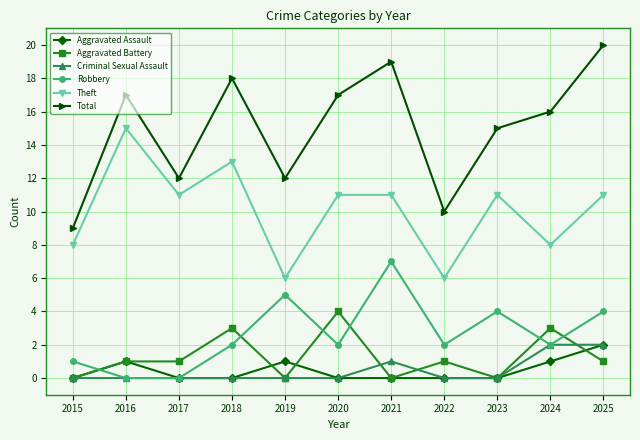

At which category does Theft reach its first local valley?

2017